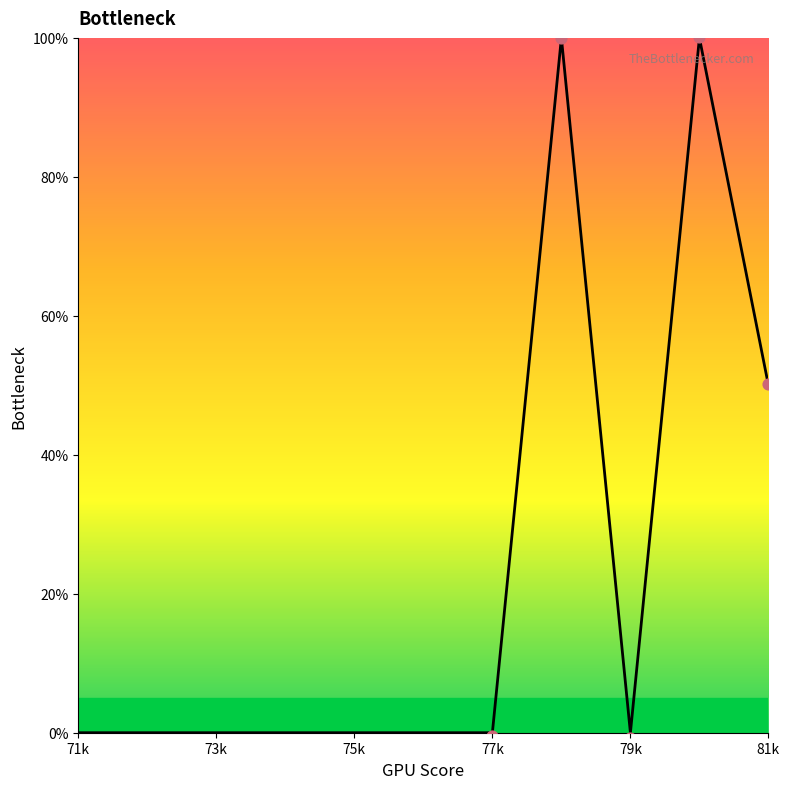

Which has a higher value, 77k or 75k?

77k